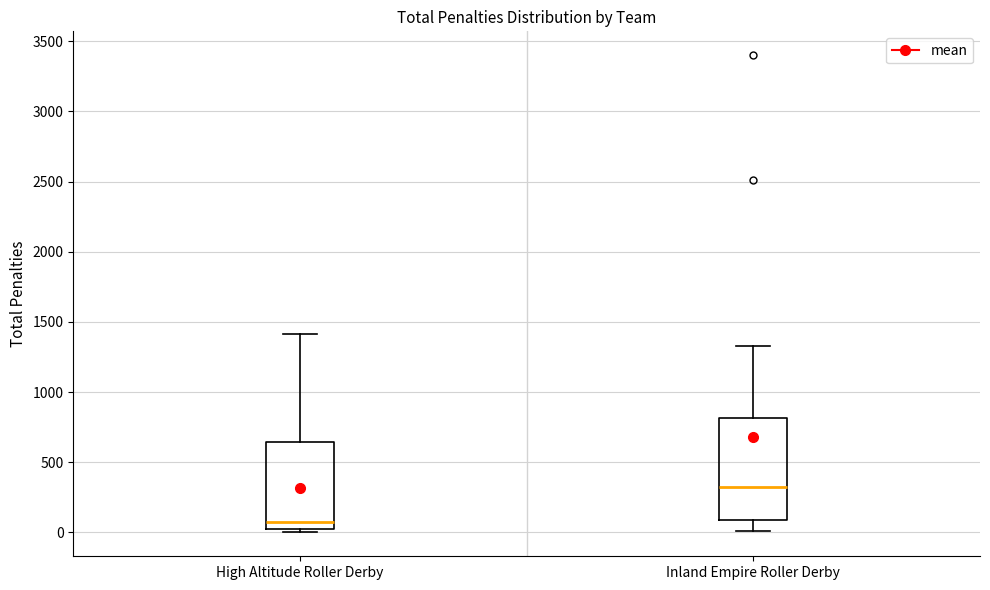

Reading left to right, read every box against the y-axis: the position of its median line, the range the box covers, and the ends of its whiskers. The values are not printed on the chart, so give them approximately, as read against the axis.

High Altitude Roller Derby: median 50 (just above the box's lower edge), box 50 to 650, whiskers 0 to 1400
Inland Empire Roller Derby: median 300, box 100 to 800, whiskers 0 to 1350